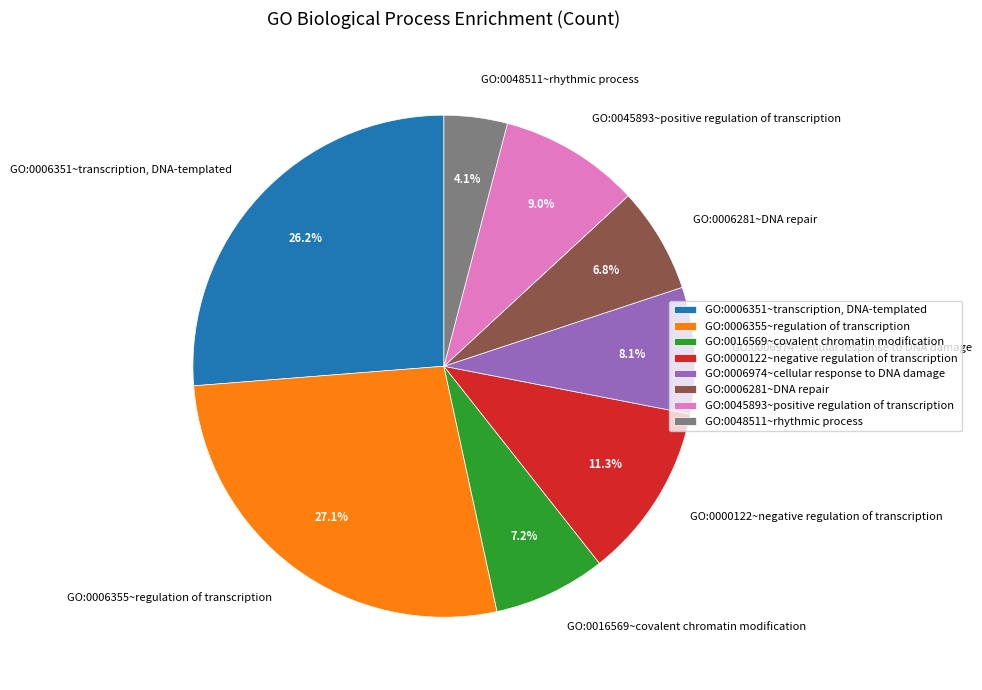

What percentage is the GO:0006355~regulation of transcription slice, to the nearest percent?

27%